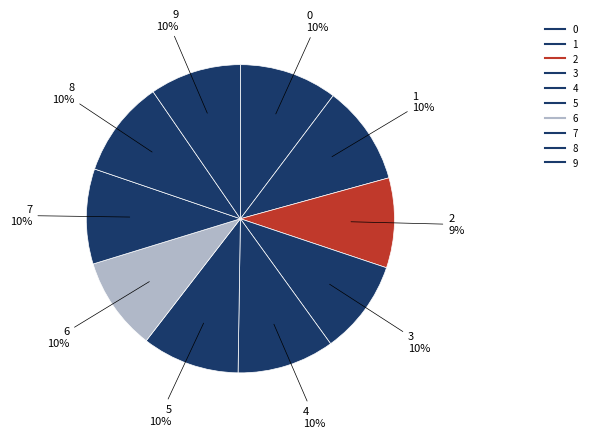

What is the largest slice in the pie chart?

1